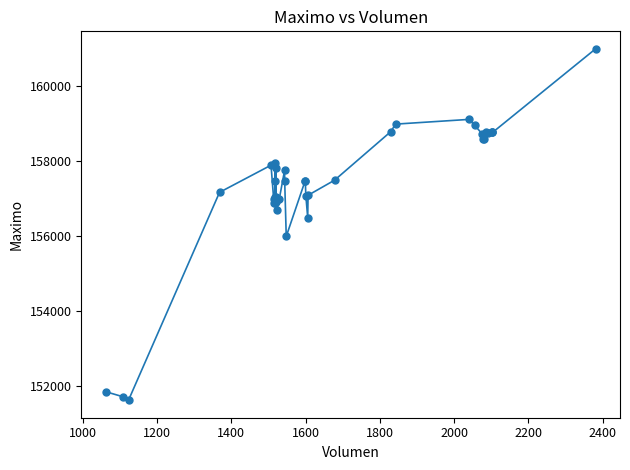

What is the difference between the second highest and second lowest values?

7393